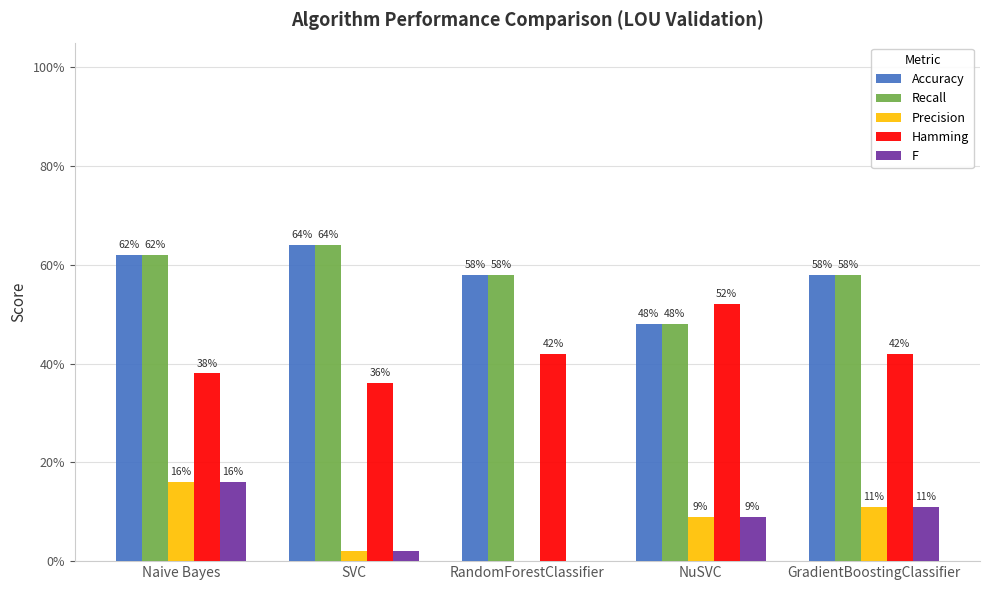

What are all the series names shown in the legend?

Accuracy, Recall, Precision, Hamming, F